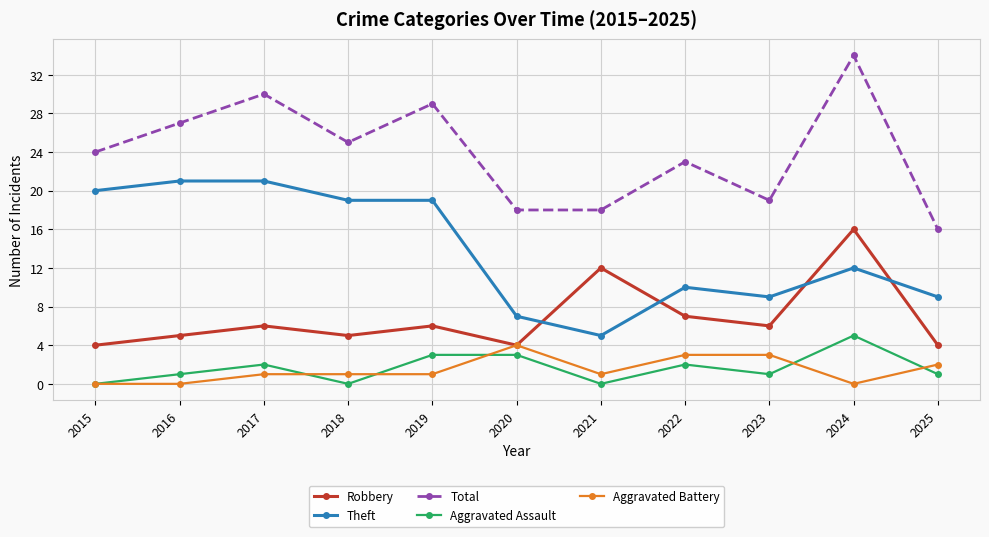

Reading left to right, transcribe all the data shown in this chart.

Robbery: 2015=4	2016=5	2017=6	2018=5	2019=6	2020=4	2021=12	2022=7	2023=6	2024=16	2025=4
Theft: 2015=20	2016=21	2017=21	2018=19	2019=19	2020=7	2021=5	2022=10	2023=9	2024=12	2025=9
Total: 2015=24	2016=27	2017=30	2018=25	2019=29	2020=18	2021=18	2022=23	2023=19	2024=34	2025=16
Aggravated Assault: 2015=0	2016=1	2017=2	2018=0	2019=3	2020=3	2021=0	2022=2	2023=1	2024=5	2025=1
Aggravated Battery: 2015=0	2016=0	2017=1	2018=1	2019=1	2020=4	2021=1	2022=3	2023=3	2024=0	2025=2